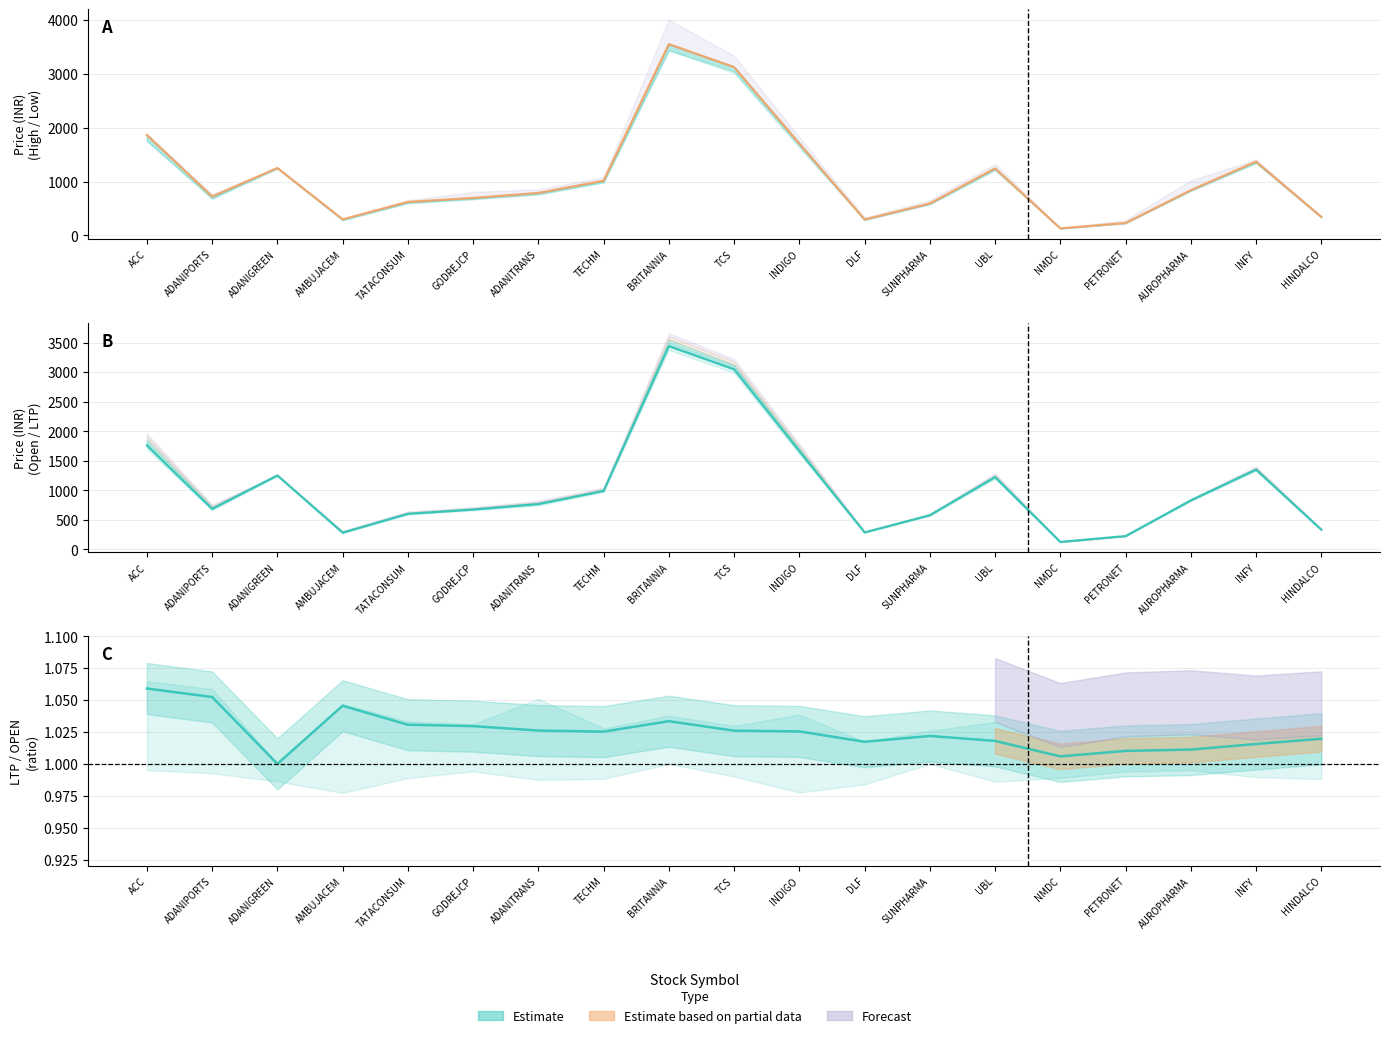

Where is the first local minimum?

ADANIPORTS